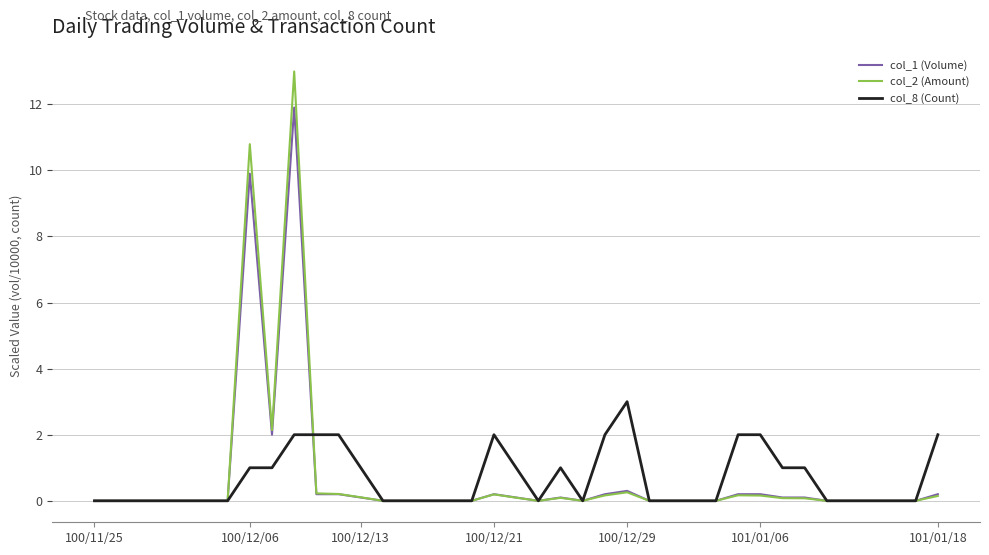

What is the maximum value for col_1 (Volume)?

11.9